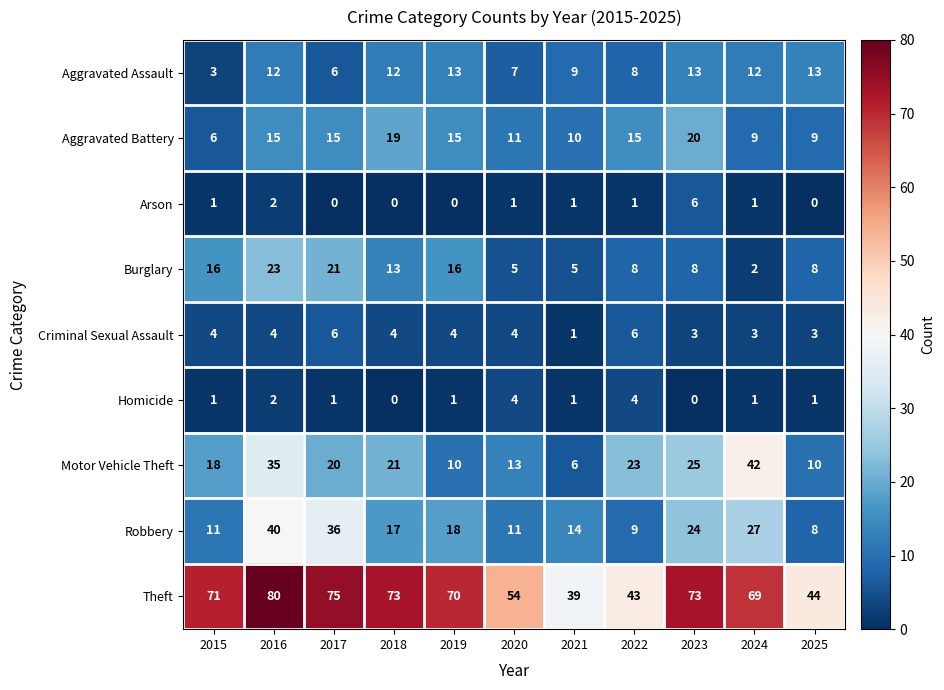

Where does the Burglary series first go above 8?

2015